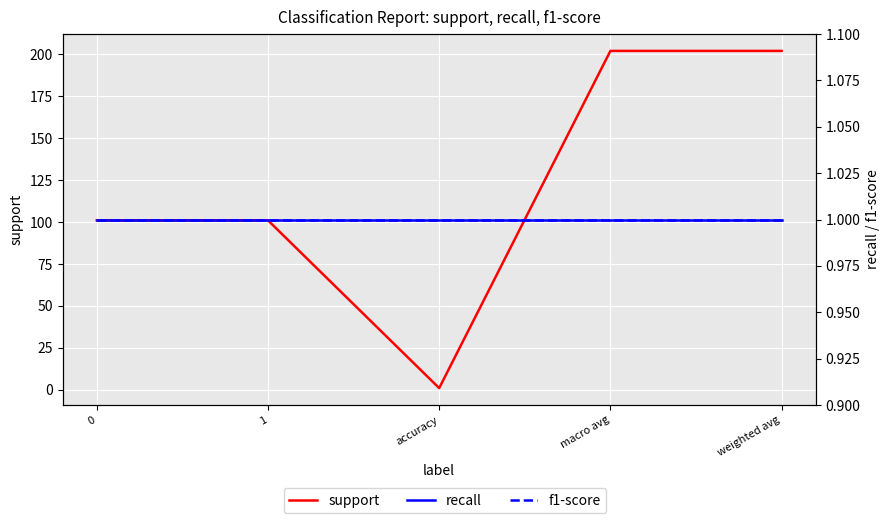

True or false: recall has a value of 1 at macro avg.

True